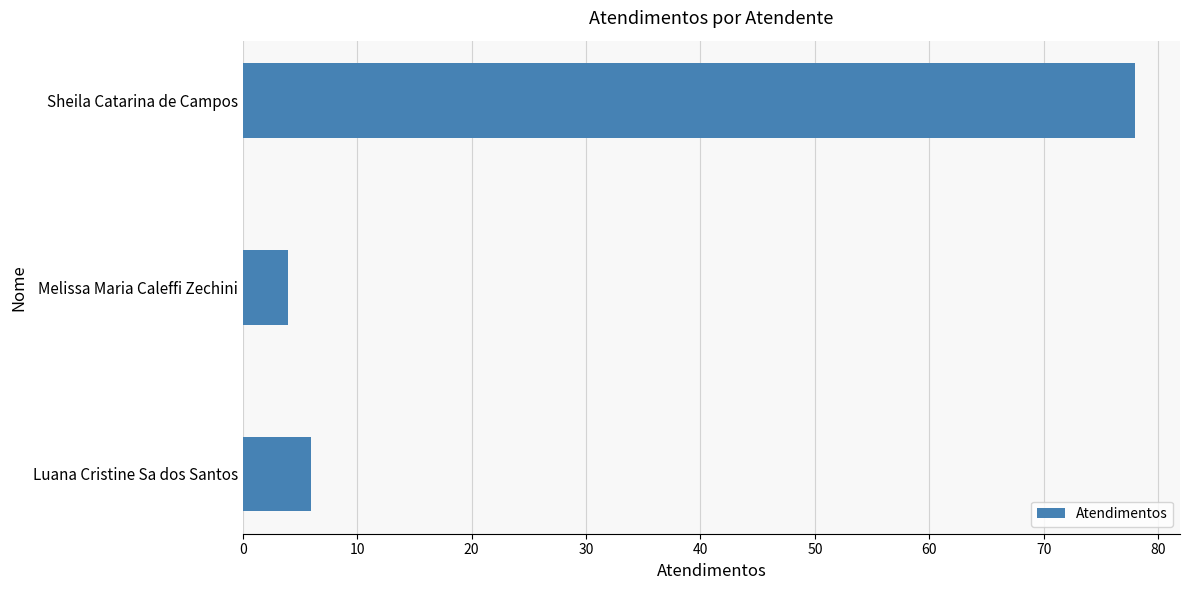

Are the bars horizontal?

Yes